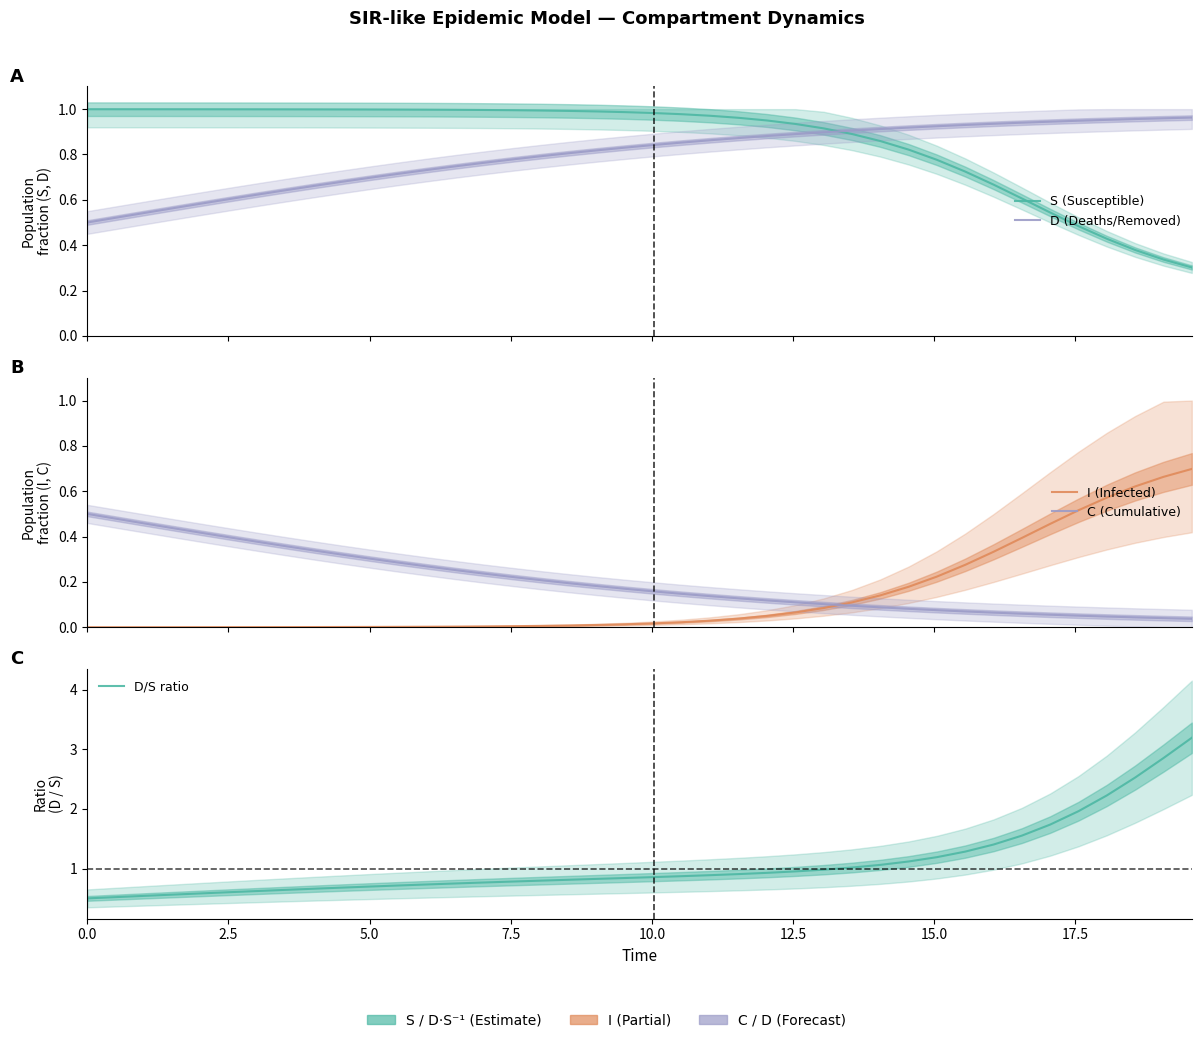

How many lines are shown in the chart?

5